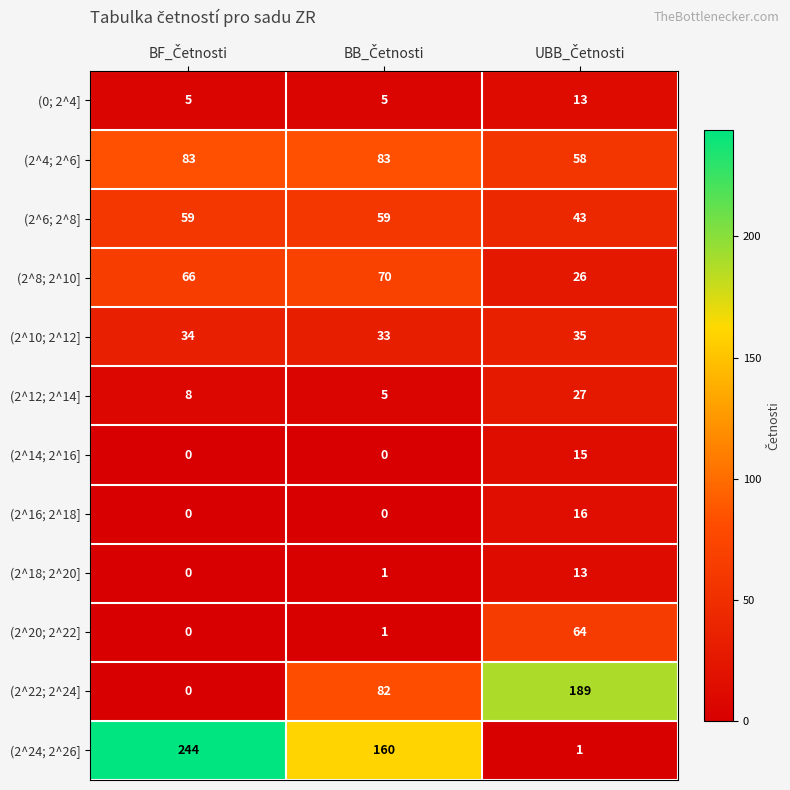

At how many categories does at least one series exceed 157?

3